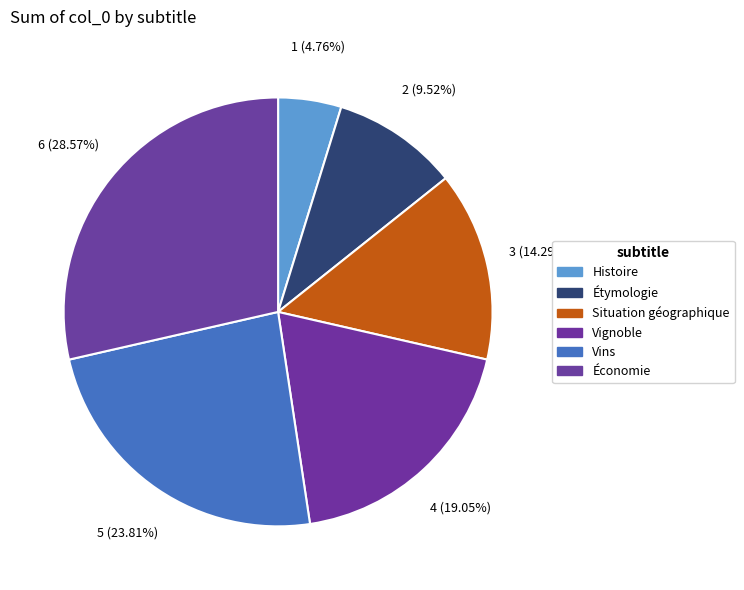

Combined, do Histoire and Étymologie account for over 50%?

No